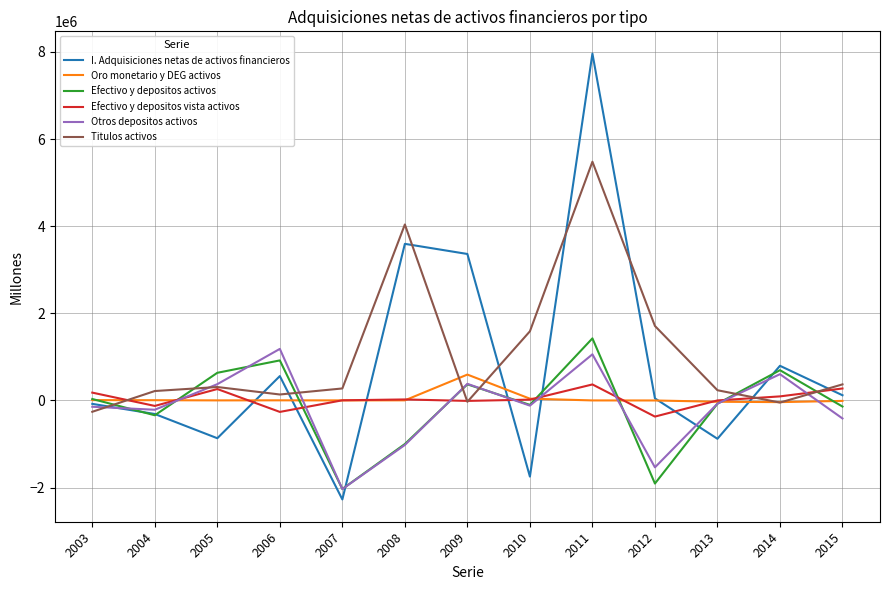

Which series has the widest spread of values?

I. Adquisiciones netas de activos financieros